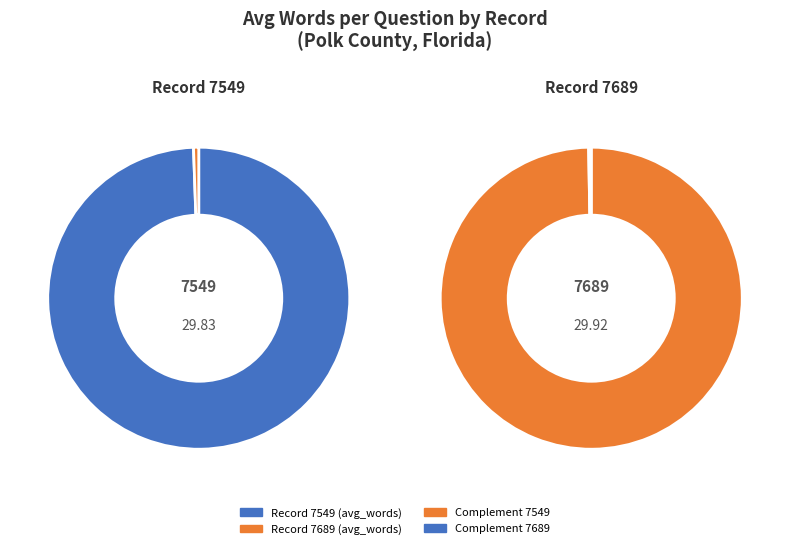

How much of the chart is everything except 7549?

50.1%